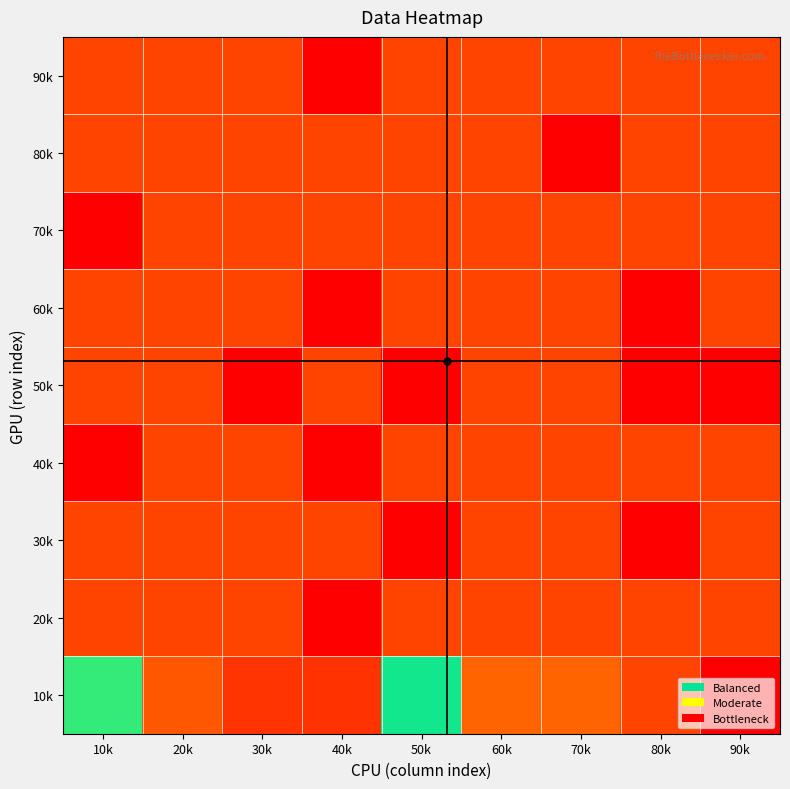

How many data points does each series have?

9